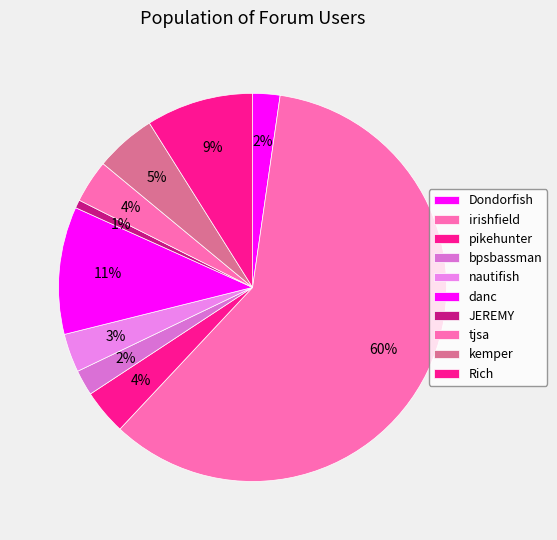

Does bpsbassman represent more than half of the total?

No